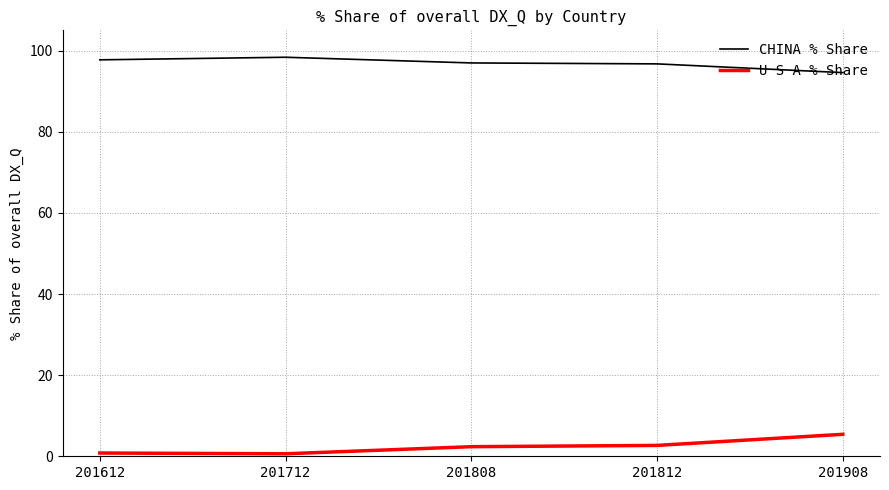

What is the difference between the U S A % Share values at 201808 and 201812?

0.3